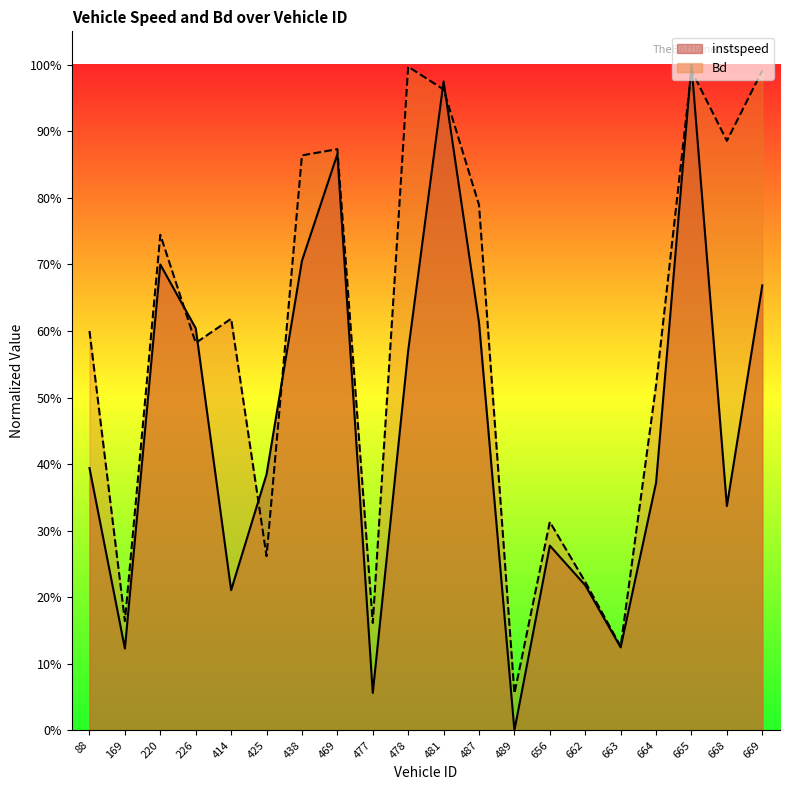

At how many categories does at least one series exceed 0?

20